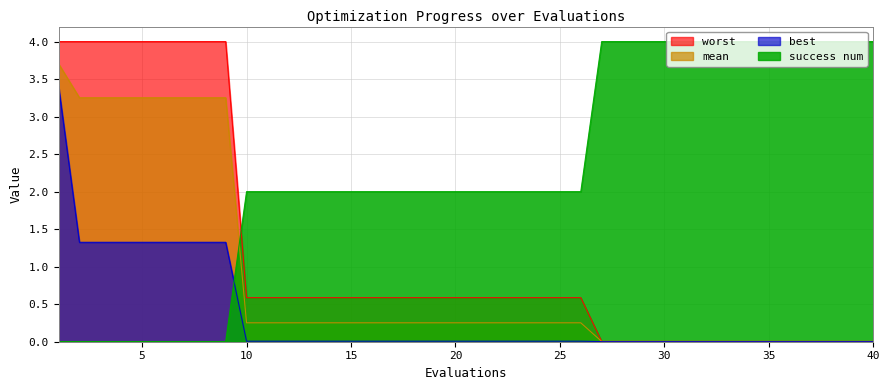

Which series has the largest range (max minus min)?

success num